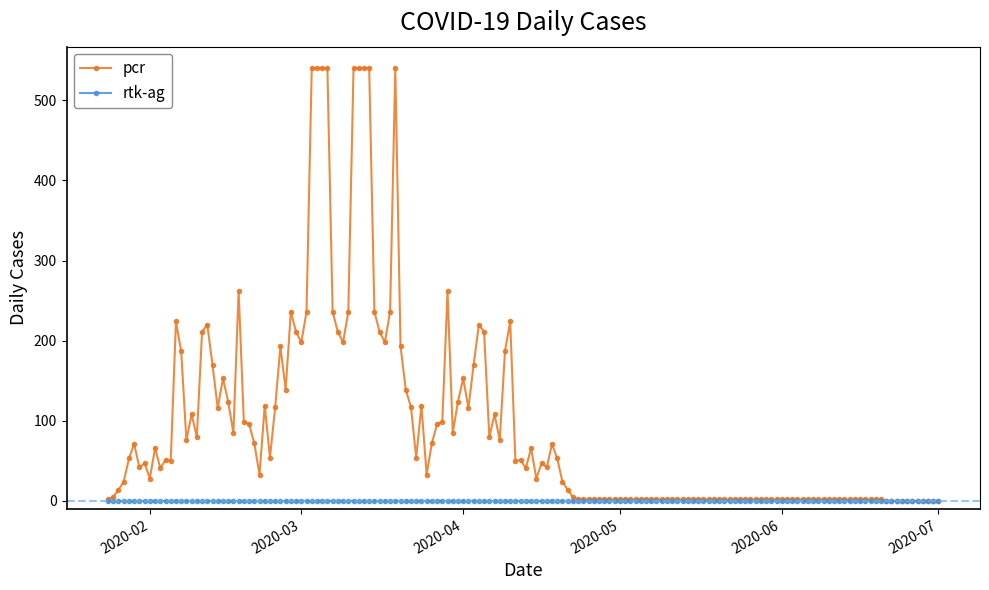

Which series has the widest spread of values?

pcr